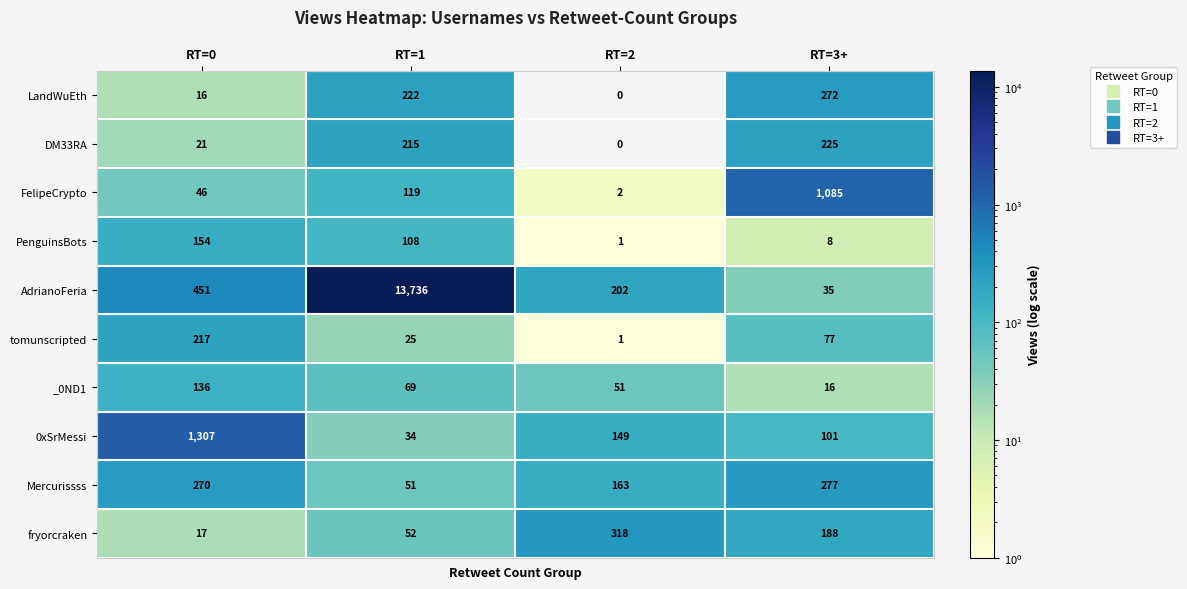

Count the number of data series in this chart.

10